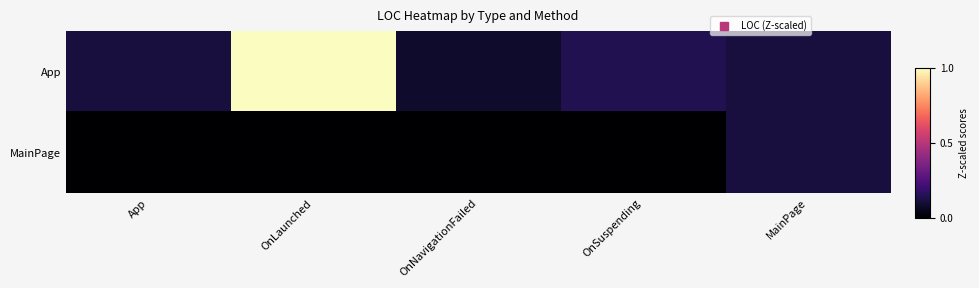

What is the total value across all series at App?

0.1